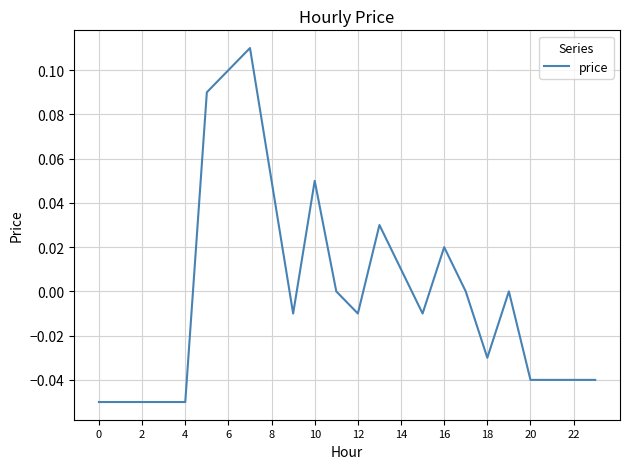

Does the chart have visible grid lines?

Yes